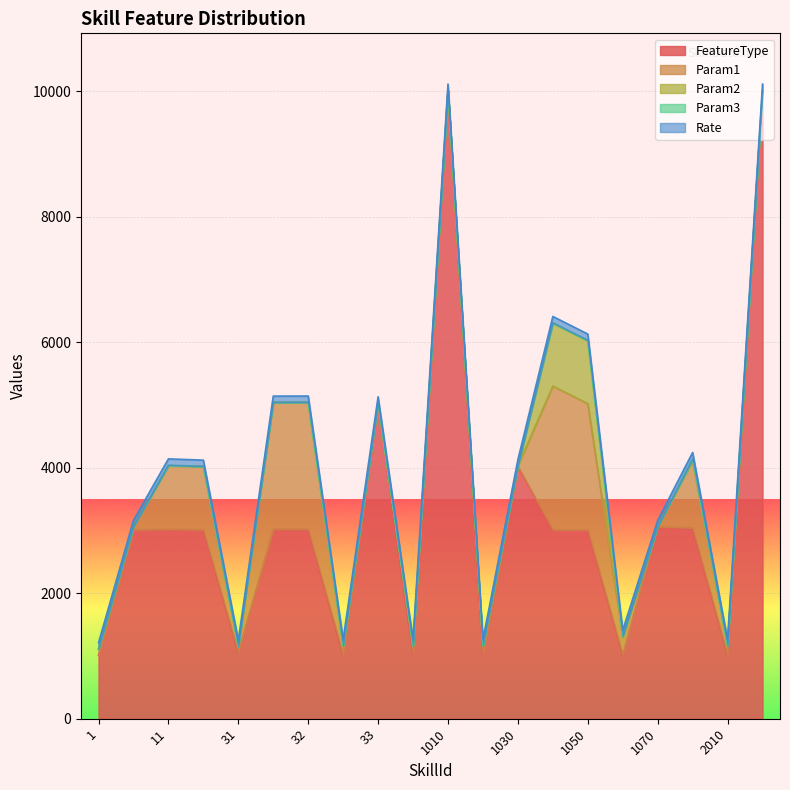

What is the maximum value for FeatureType?

10010